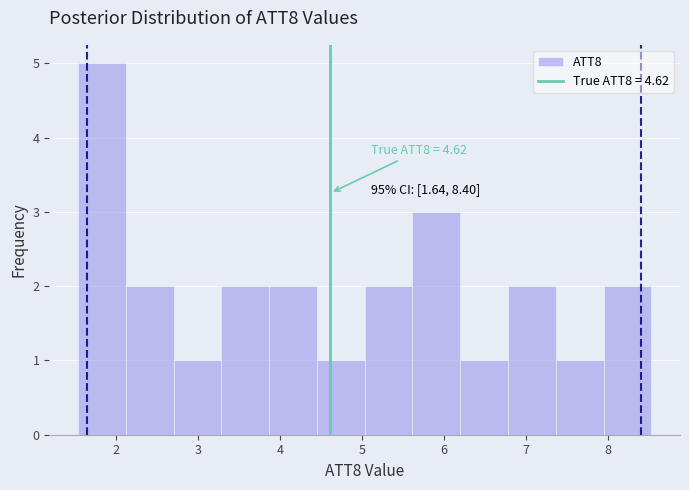

Which range on the x-axis has the tallest bar?

1.5 to 2.1